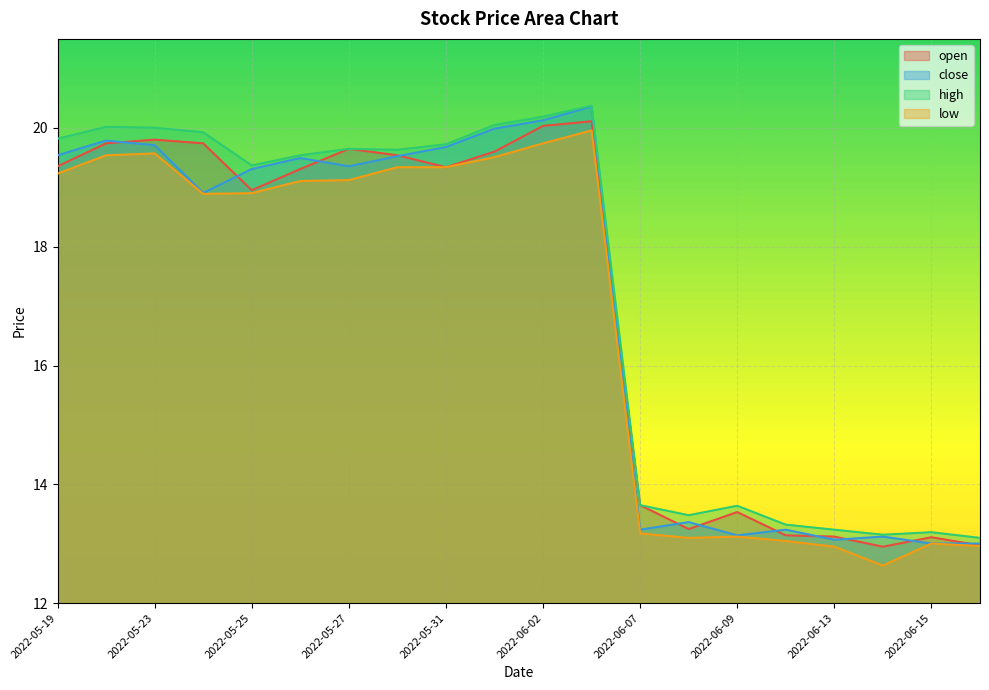

How many lines are shown in the chart?

4